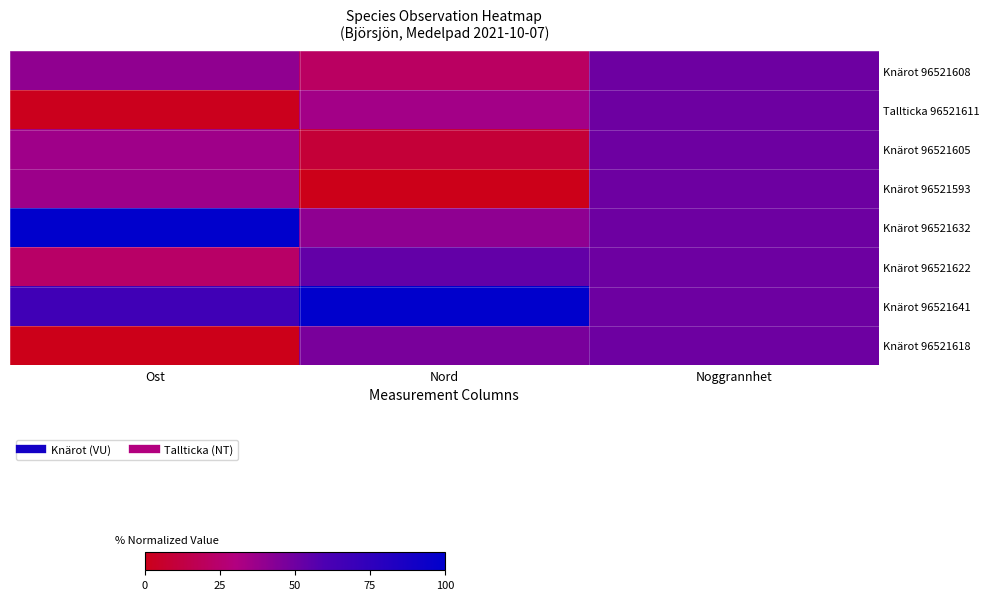

Reading right to left, transcribe all the data shown in this chart.

Knärot 96521608: Noggrannhet=50.0	Nord=21.3	Ost=40.1
Tallticka 96521611: Noggrannhet=50.0	Nord=34.6	Ost=1.5
Knärot 96521605: Noggrannhet=50.0	Nord=9.1	Ost=35.9
Knärot 96521593: Noggrannhet=50.0	Nord=0.0	Ost=36.7
Knärot 96521632: Noggrannhet=50.0	Nord=40.3	Ost=100.0
Knärot 96521622: Noggrannhet=50.0	Nord=53.5	Ost=22.8
Knärot 96521641: Noggrannhet=50.0	Nord=100.0	Ost=66.1
Knärot 96521618: Noggrannhet=50.0	Nord=46.8	Ost=0.0